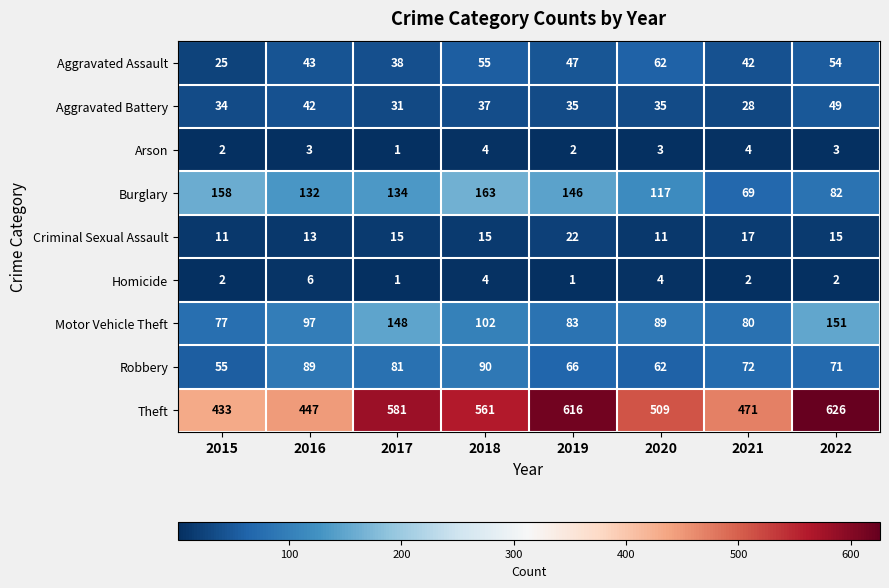

Between 2021 and 2022, which series saw the biggest shift?

Theft